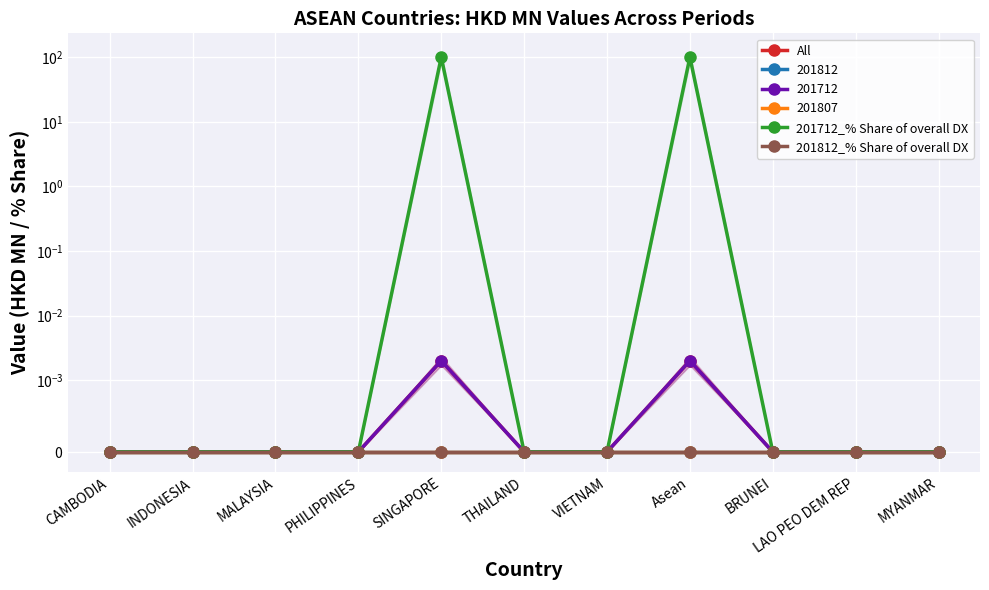

At how many categories does at least one series exceed 99?

2